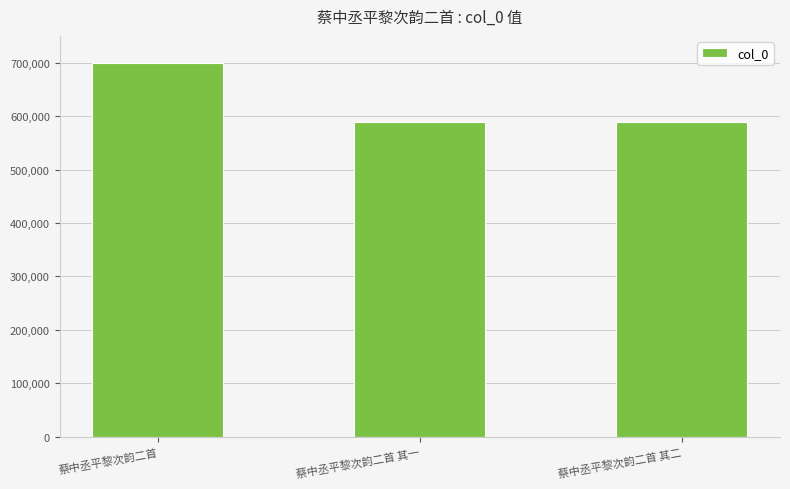

What is the difference between the maximum and minimum values?

109767